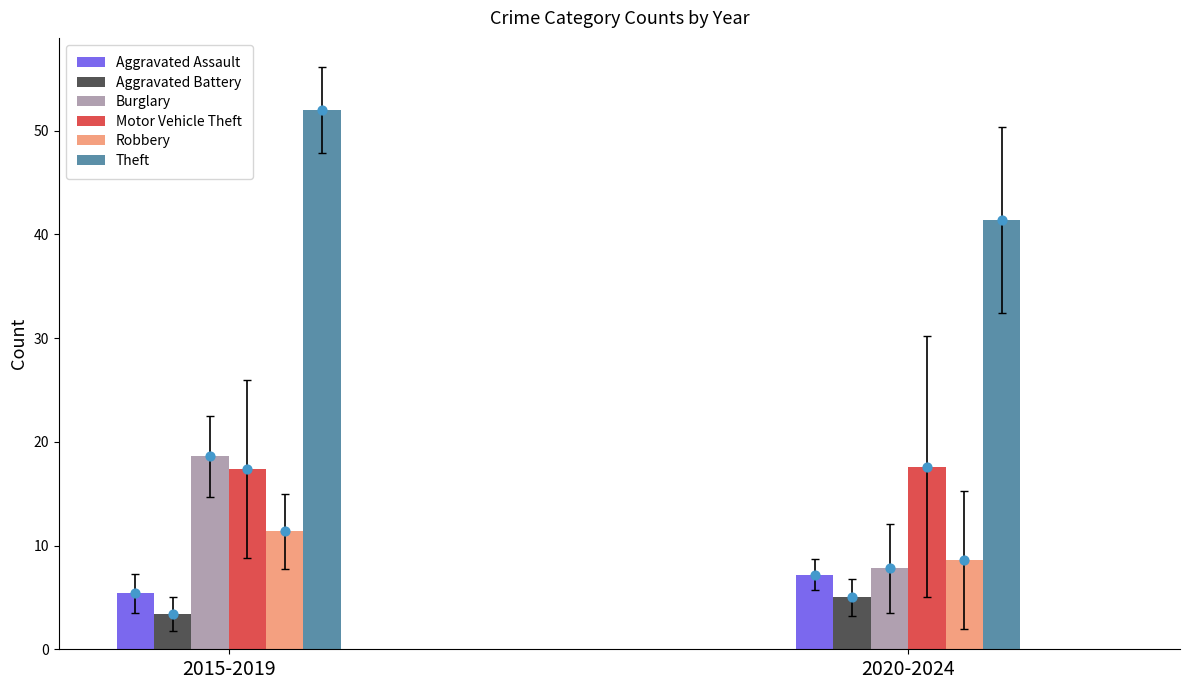

Which series has the largest Y range (max minus min)?

Burglary